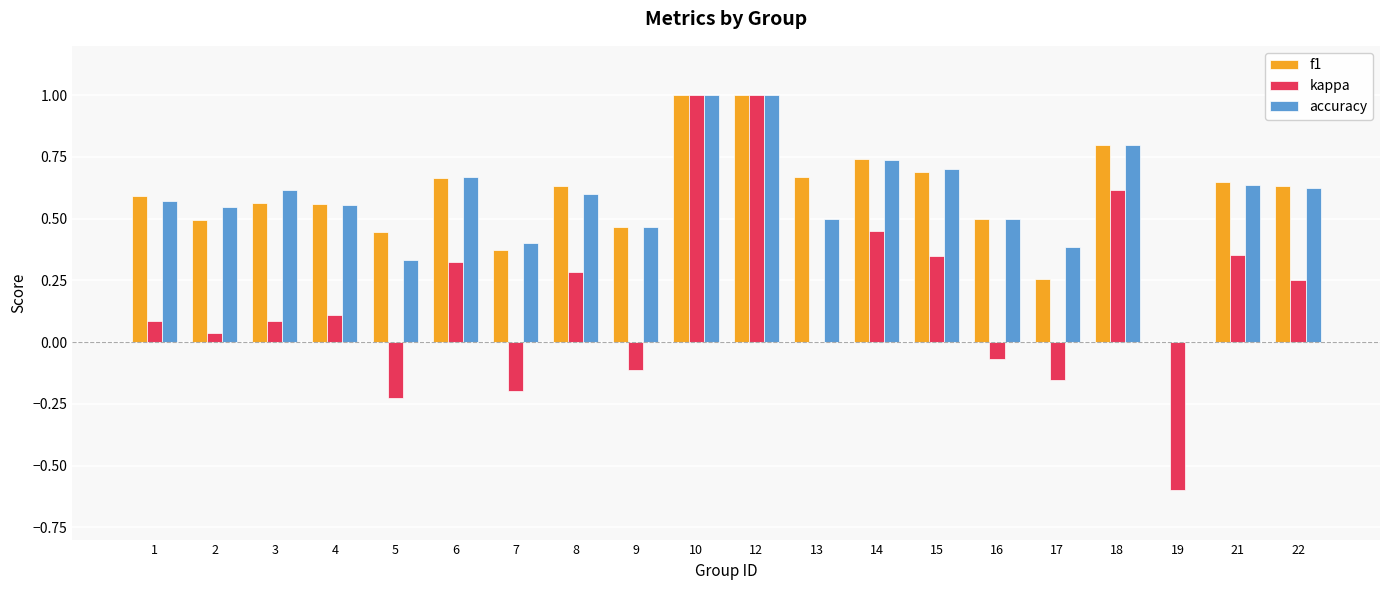

Between 4 and 9, which series saw the biggest shift?

kappa